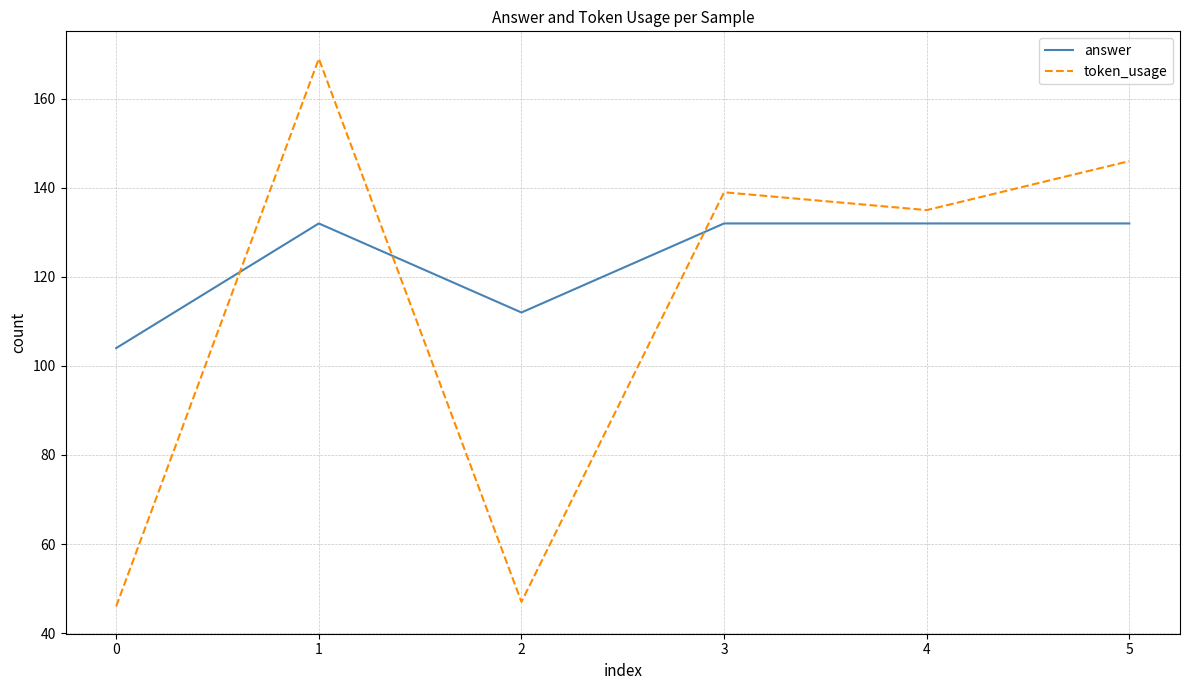

What is the difference between the token_usage values at 4 and 1?

34